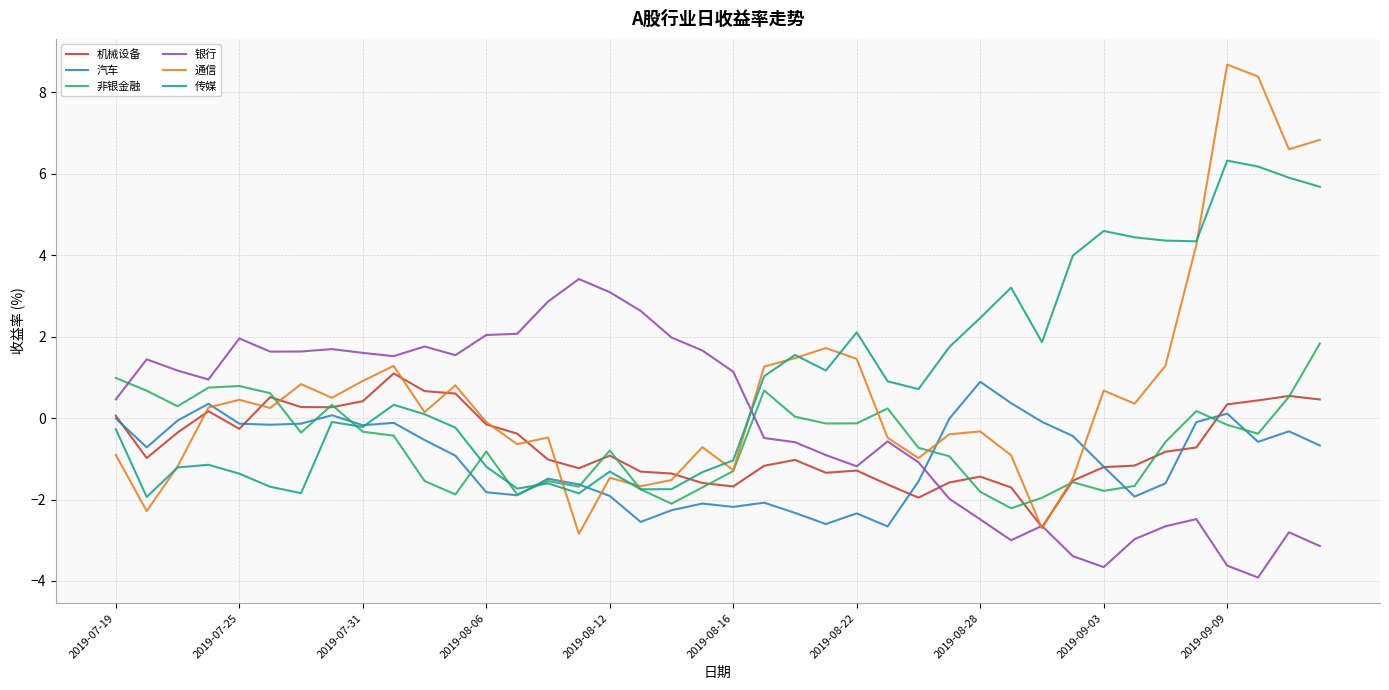

Which series has the largest range (max minus min)?

通信